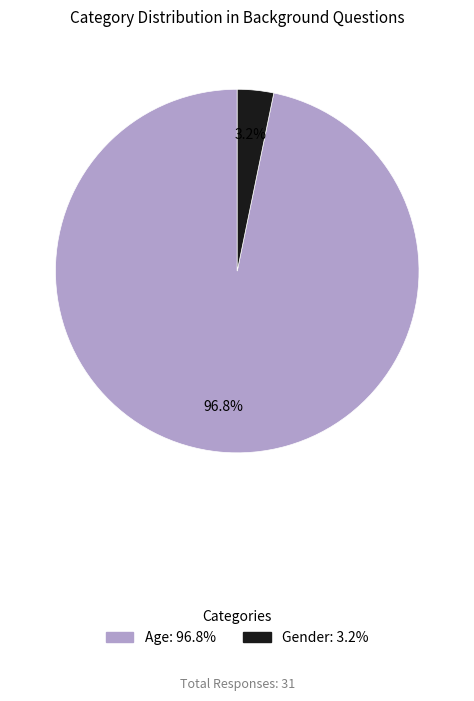

How many slices are in this pie chart?

2